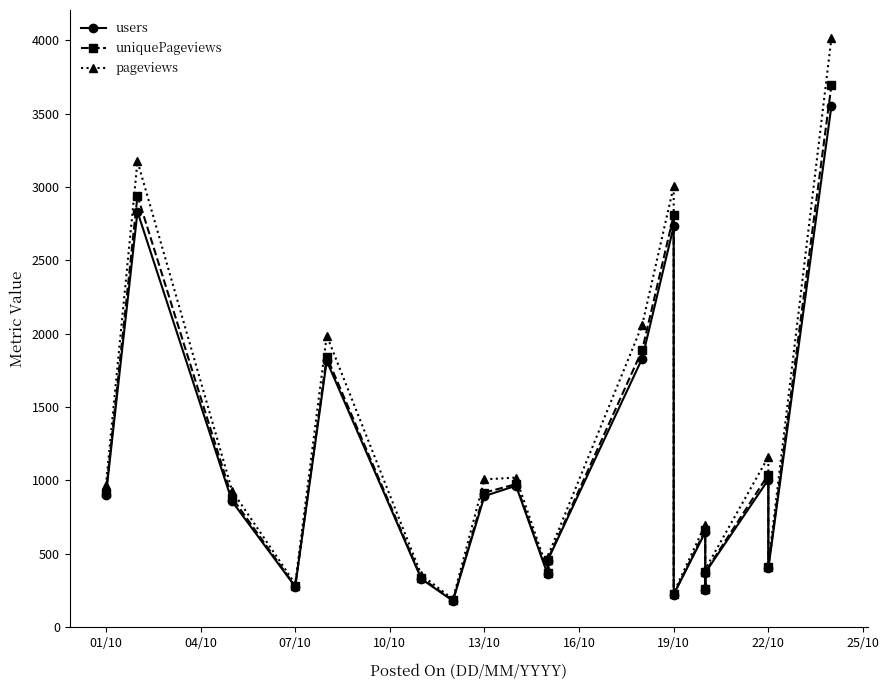

The value of users at 07/10 is 1455.1. True or false?

False